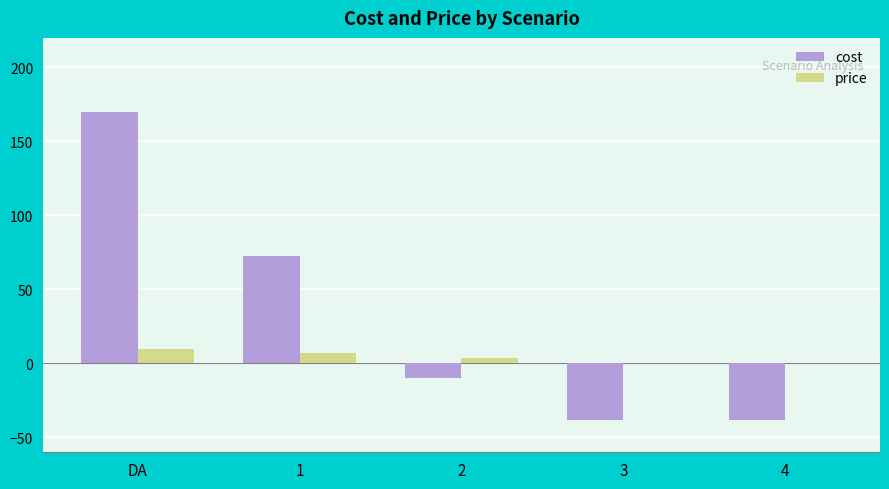

How many data points in cost are above -10?

2